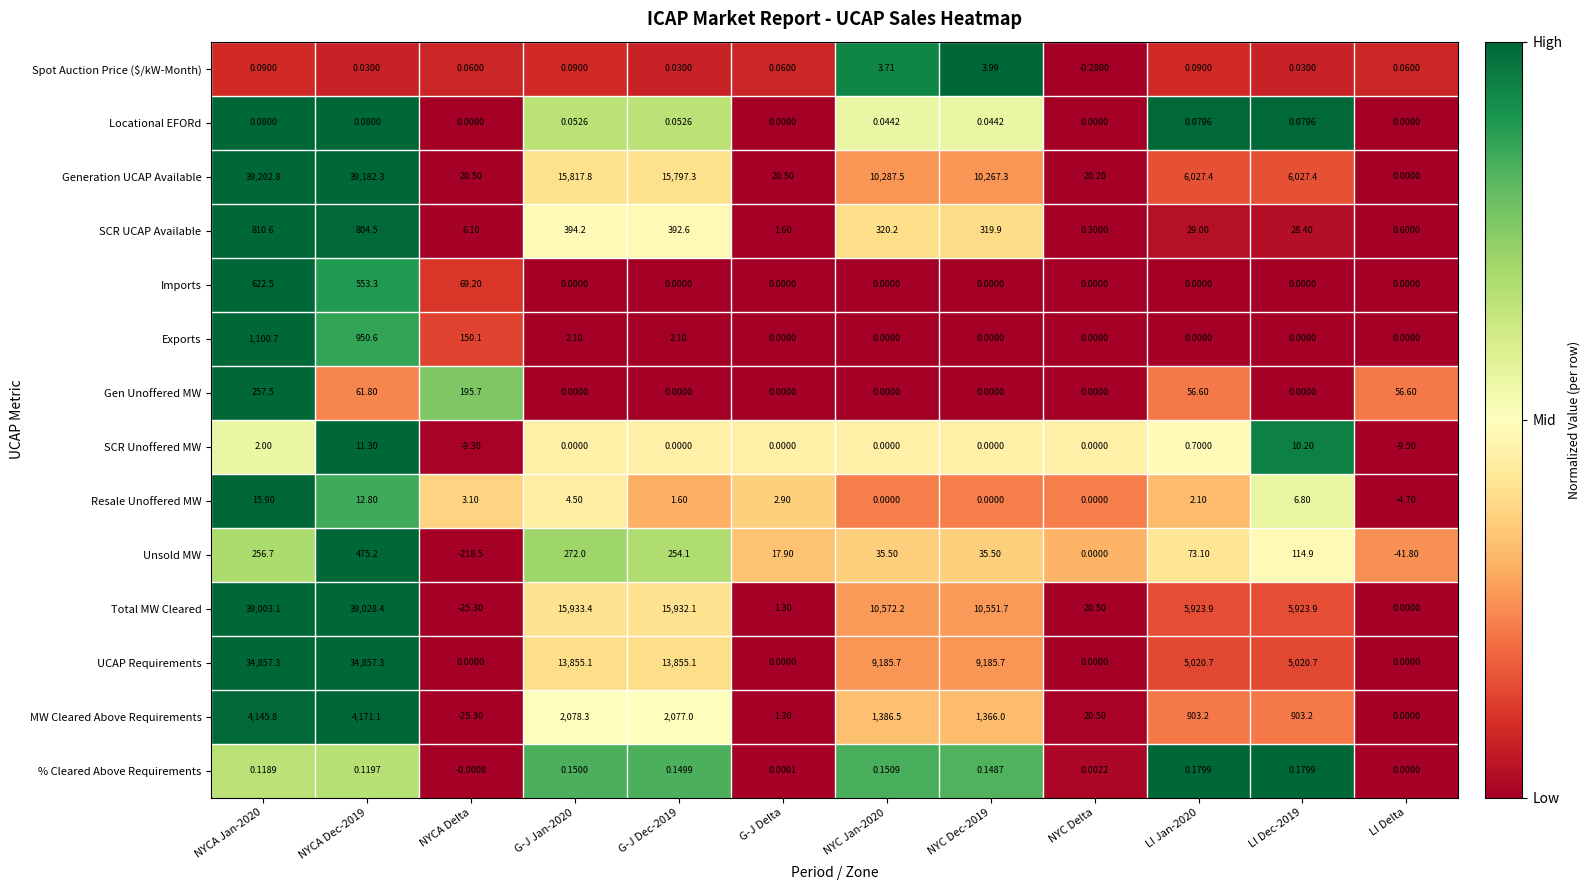

Between G-J Delta and NYC Jan-2020, which series saw the biggest shift?

Total MW Cleared